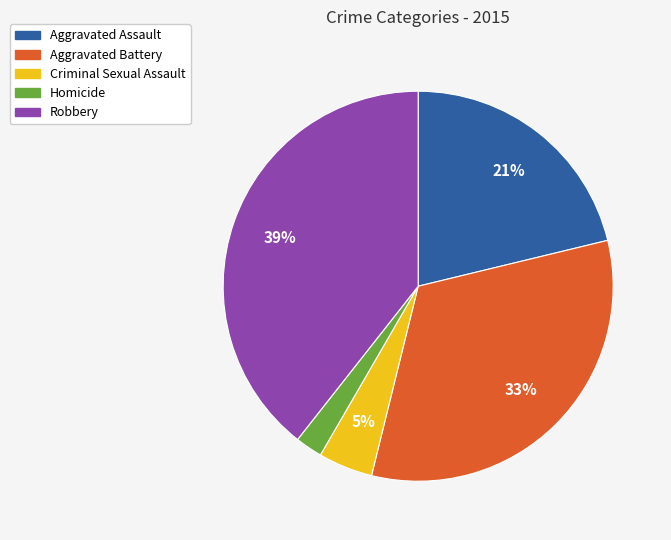

To the nearest percent, what is the difference between the Robbery and Aggravated Assault slice percentages?

18%